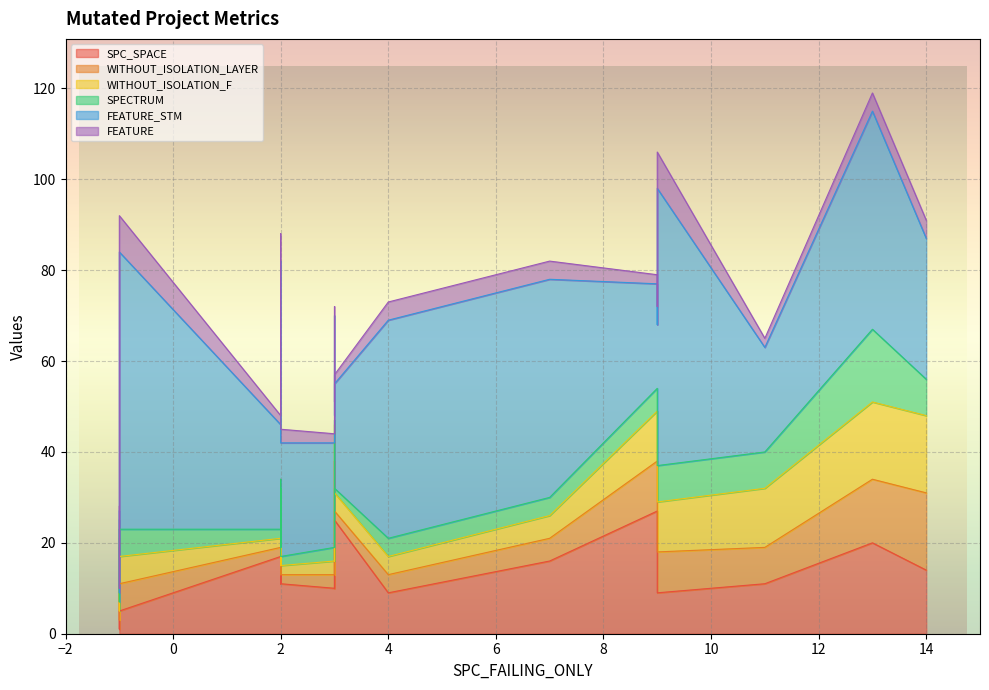

What is the value of the SPC_SPACE point at the 4th from the left?

9